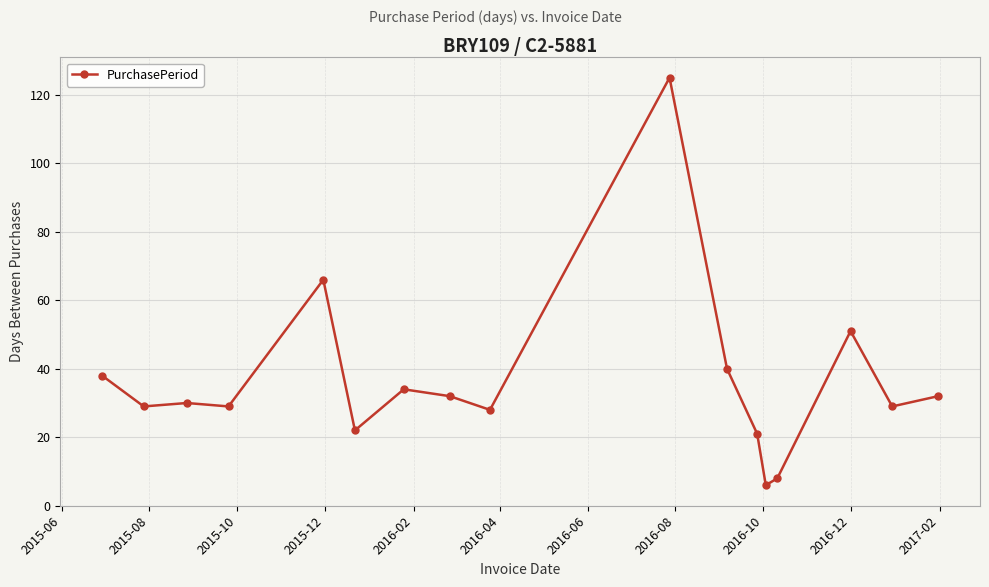

How many lines are shown in the chart?

1